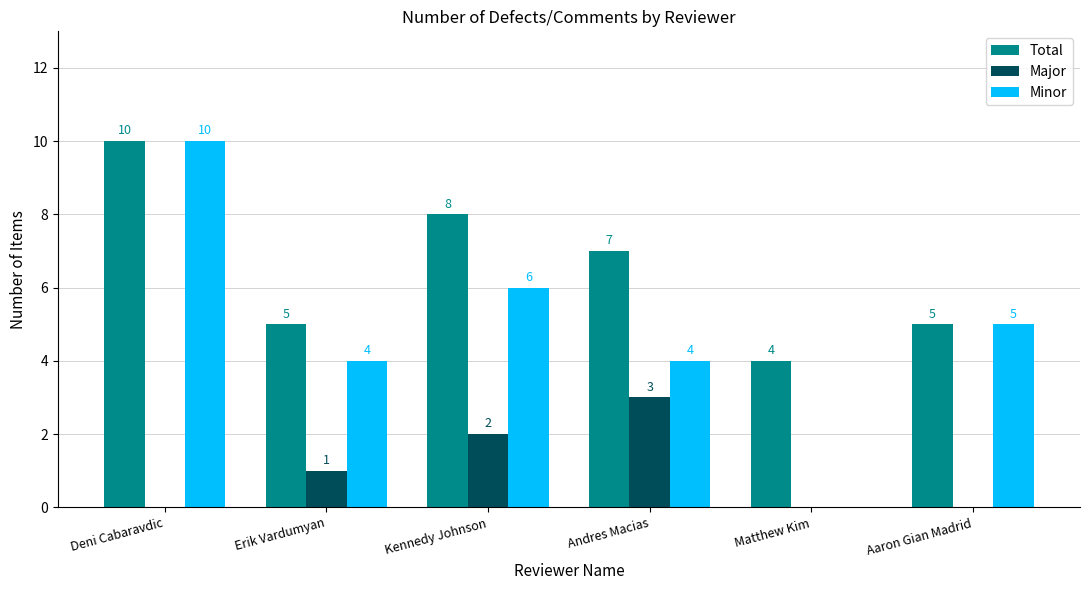

At which category does the chart reach its peak across all series?

Deni Cabaravdic